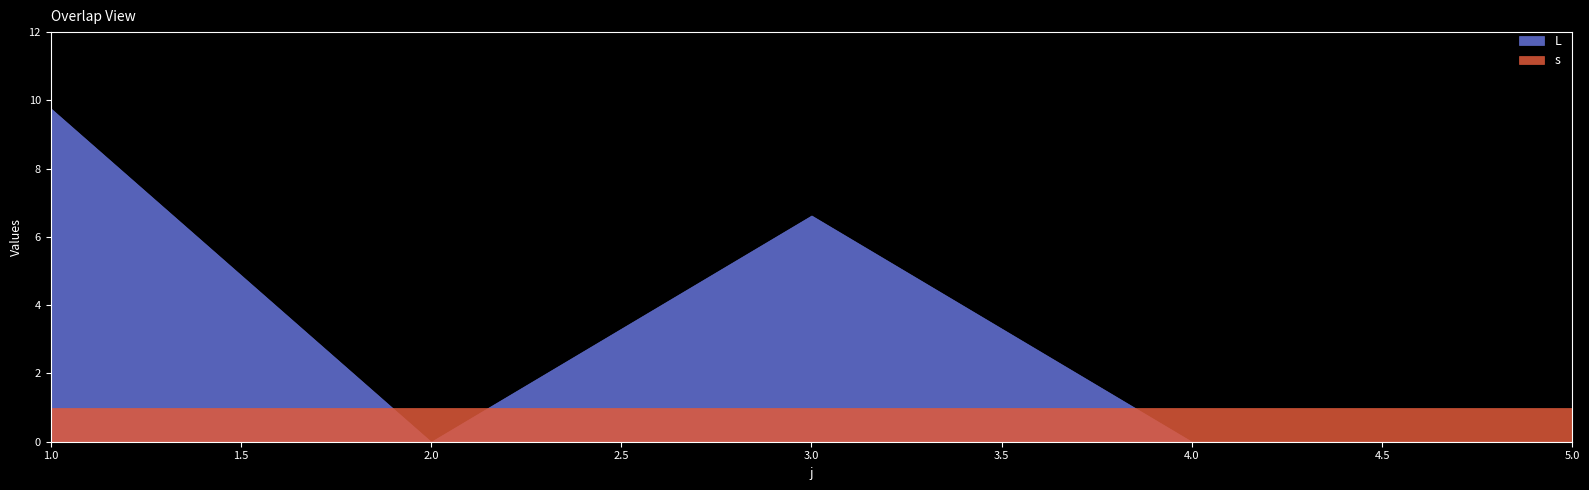

Reading left to right, extract all data points from this chart.

L: 9.8	0.0	6.6	0.0	0.0
s: 1.0	1.0	1.0	1.0	1.0